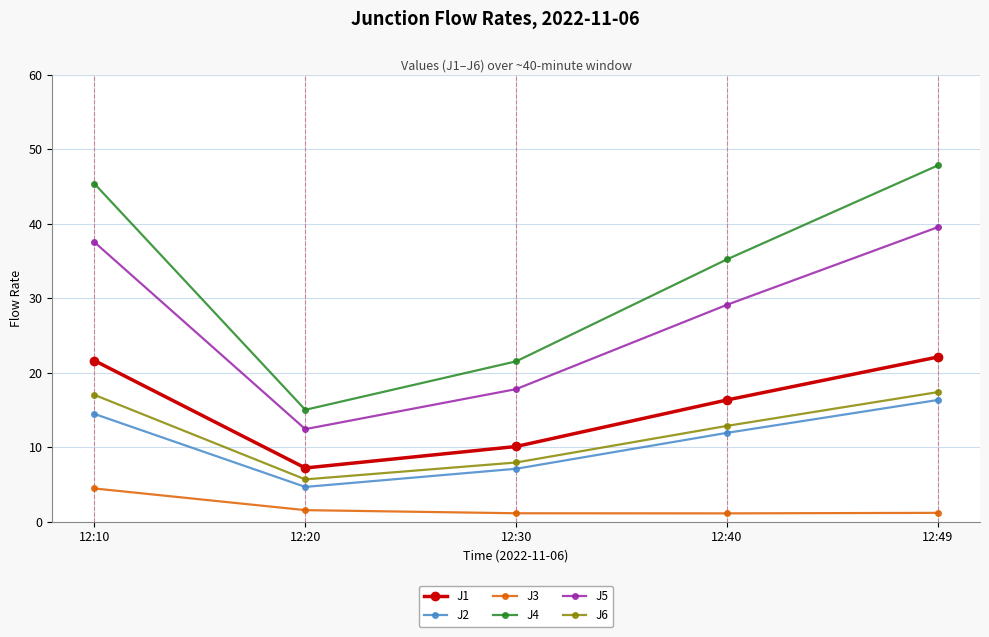

Rank the series at 12:49 from lowest to highest value.

J3, J2, J6, J1, J5, J4